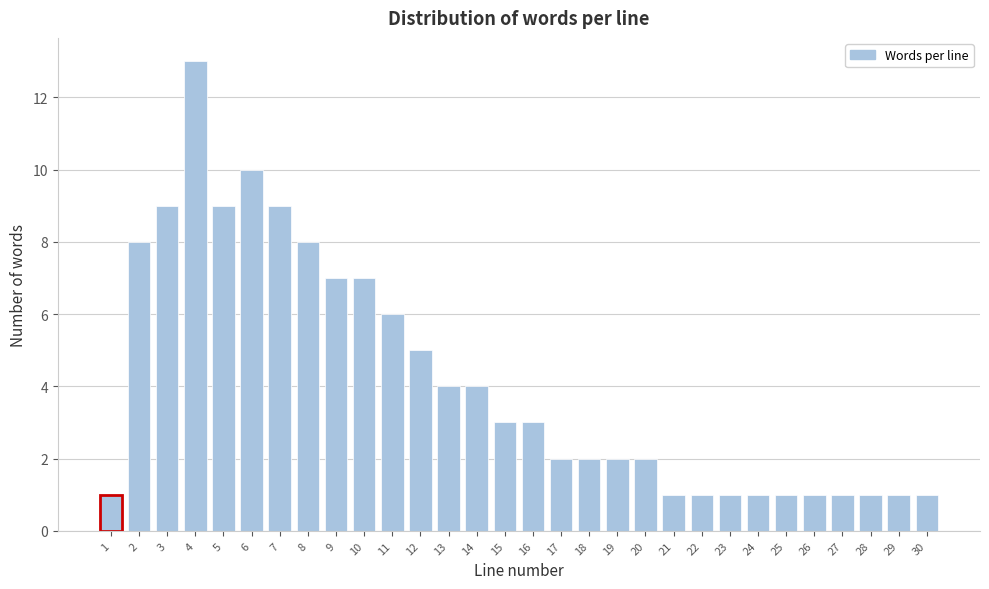

Reading right to left, transcribe all the data shown in this chart.

30=1	29=1	28=1	27=1	26=1	25=1	24=1	23=1	22=1	21=1	20=2	19=2	18=2	17=2	16=3	15=3	14=4	13=4	12=5	11=6	10=7	9=7	8=8	7=9	6=10	5=9	4=13	3=9	2=8	1=1